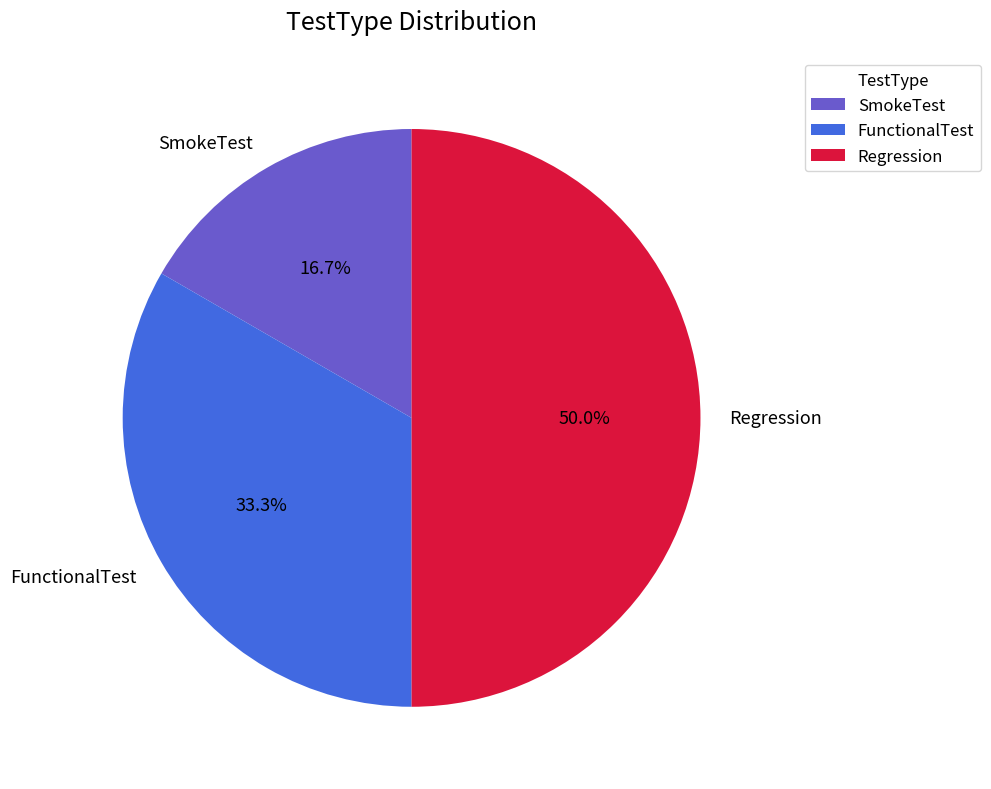

Which category has the biggest portion of the pie?

Regression